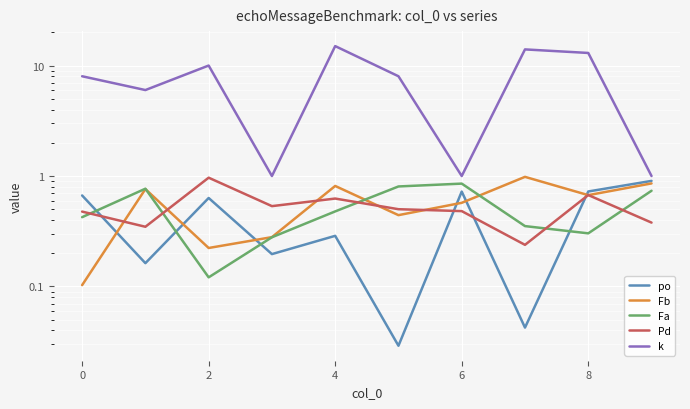

Which series changed the most between −2 and 0?

k